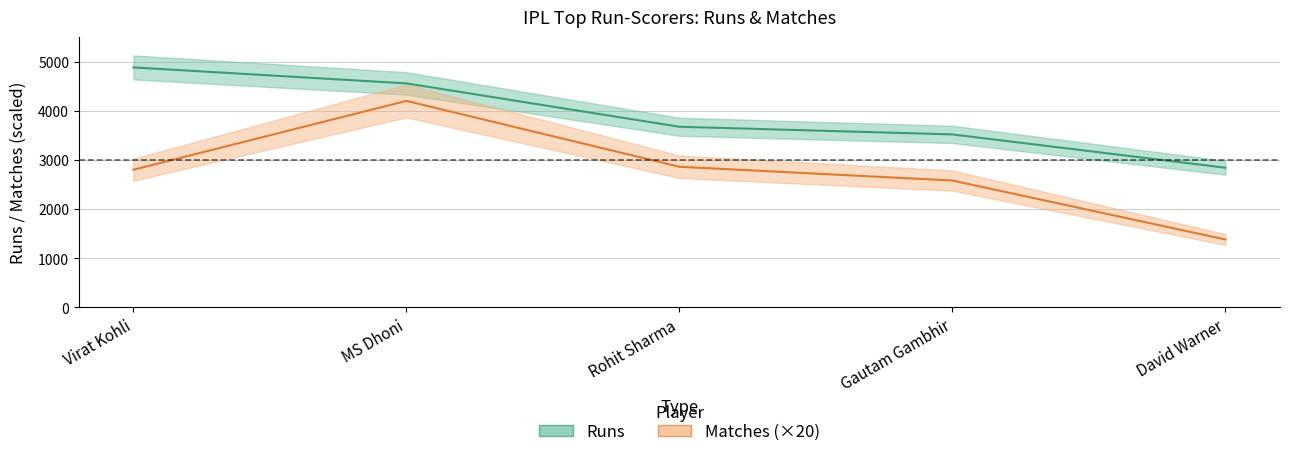

What is the value of the Matches point at the 5th from the left?

1380